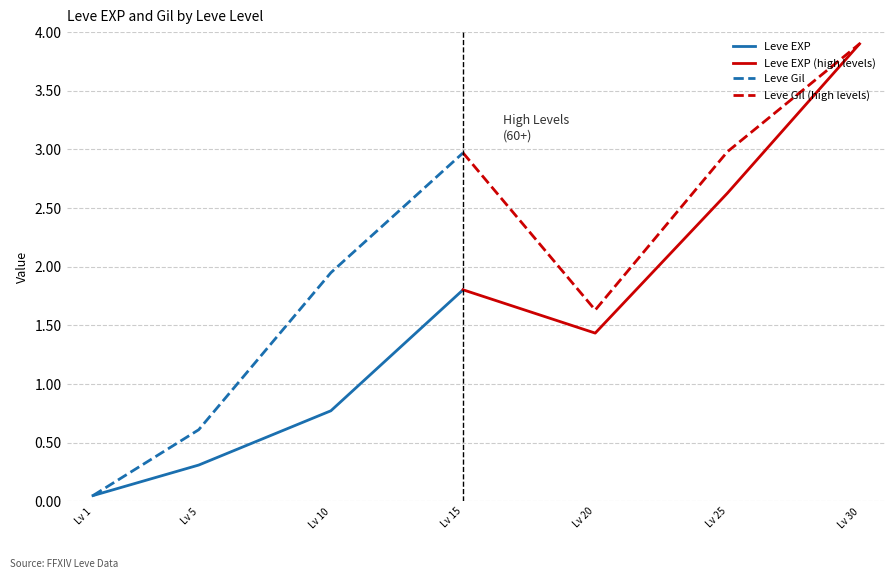

Where is the first local minimum for Leve Gil (high levels)?

Lv 20